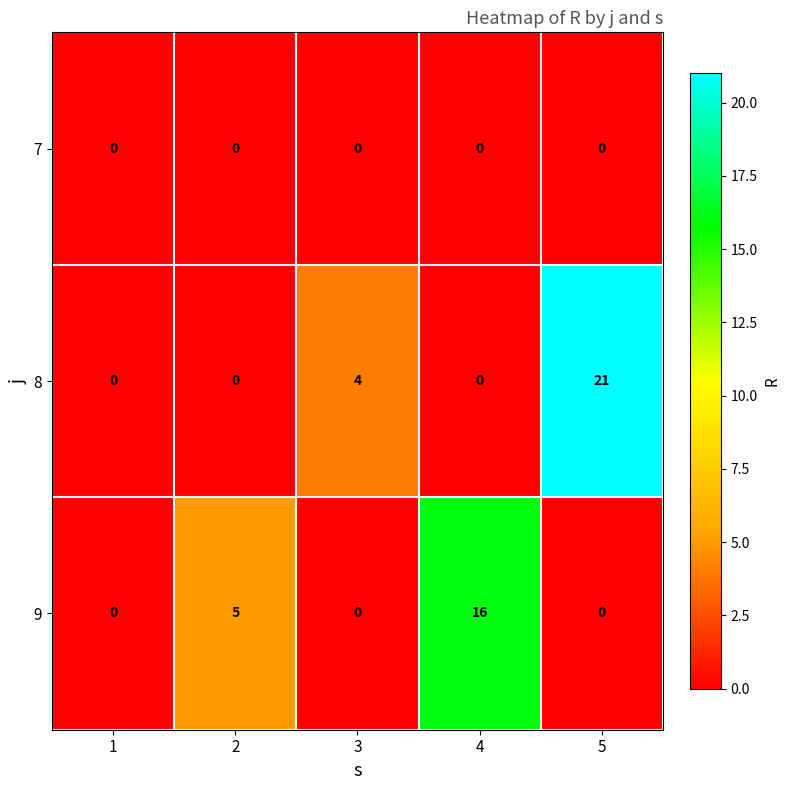

At which category does the chart reach its peak across all series?

5